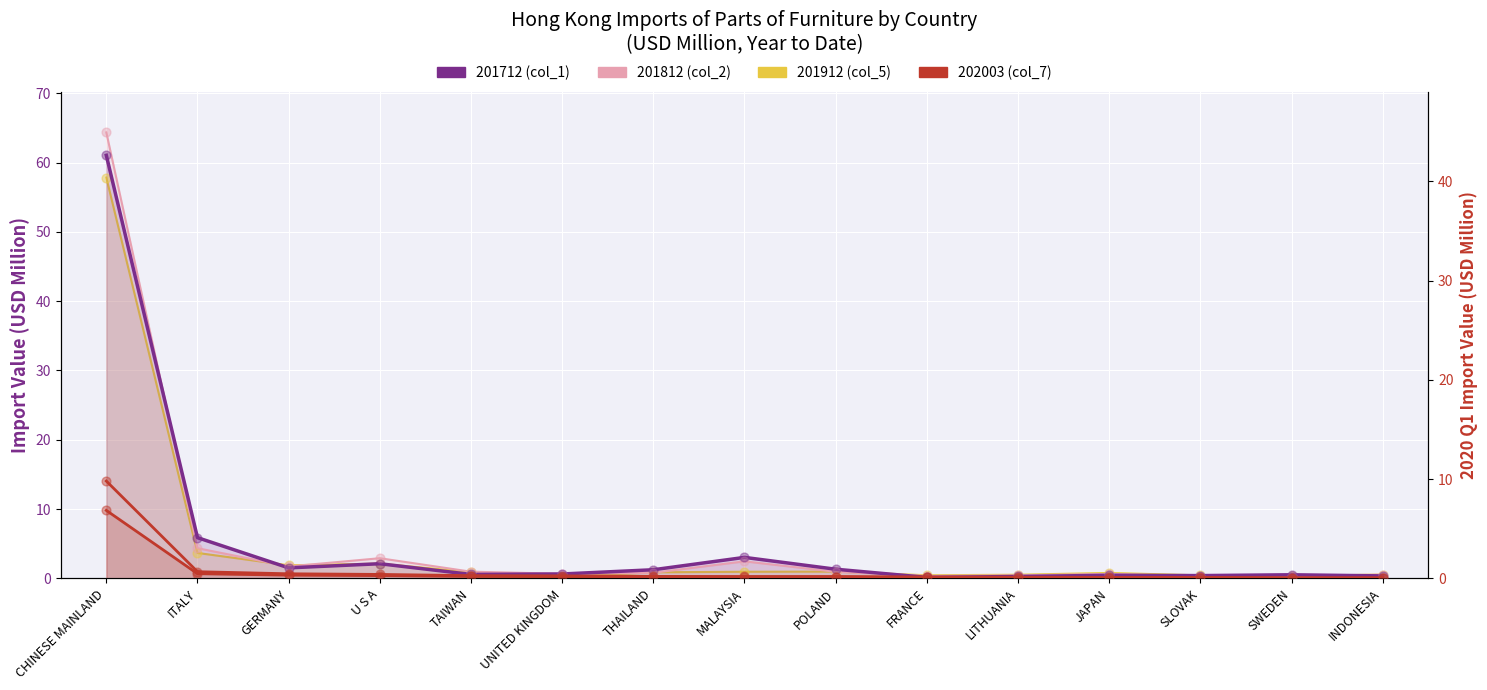

At how many categories does at least one series exceed 44?

1